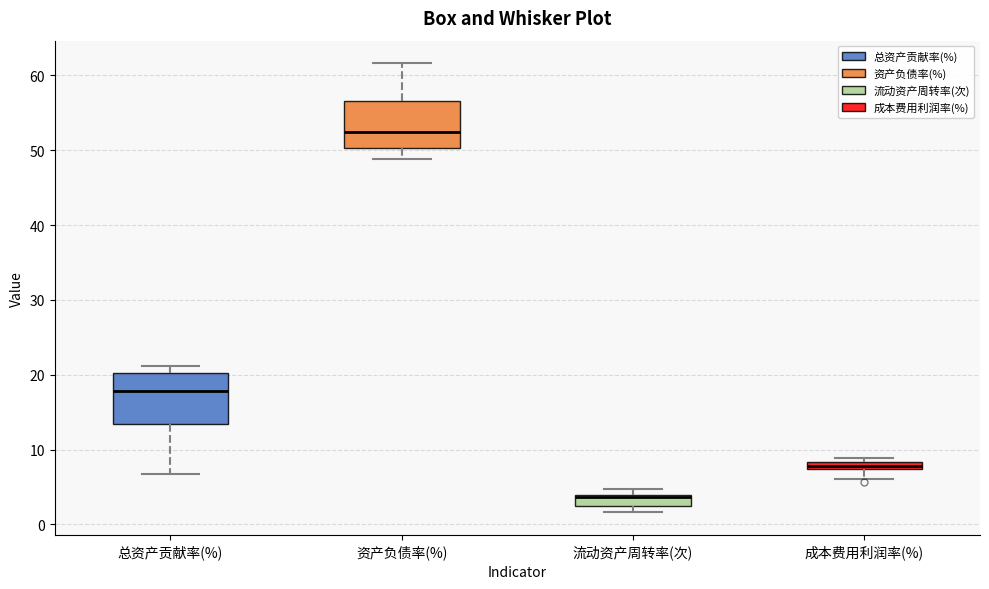

Which box has the lowest median line?

流动资产周转率(次)